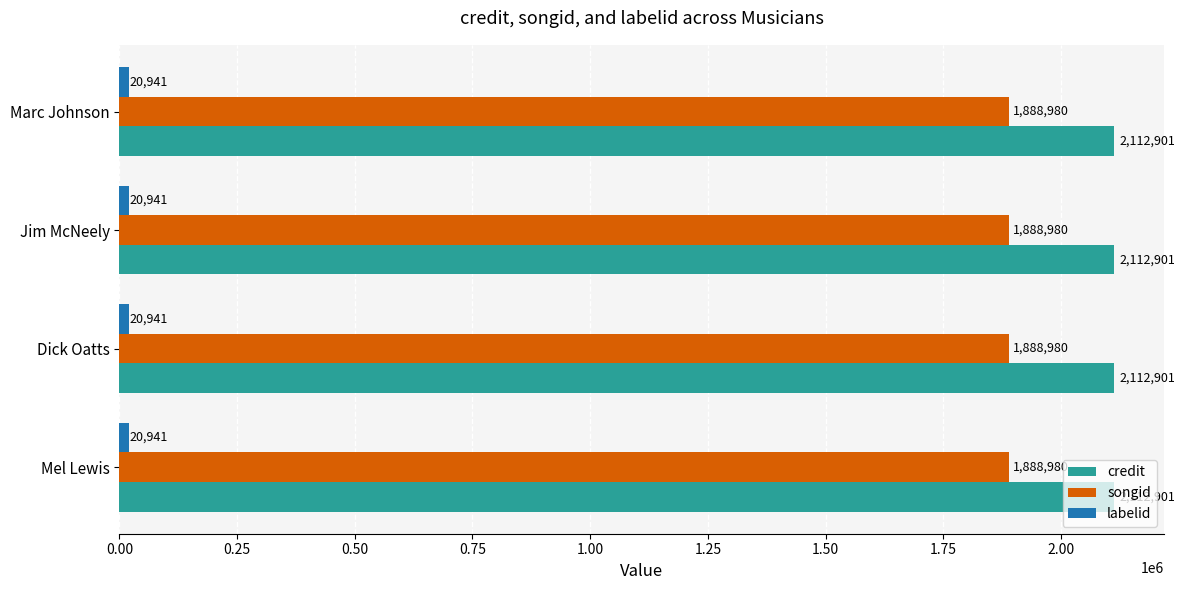

What is the average value of the credit series?

2112901